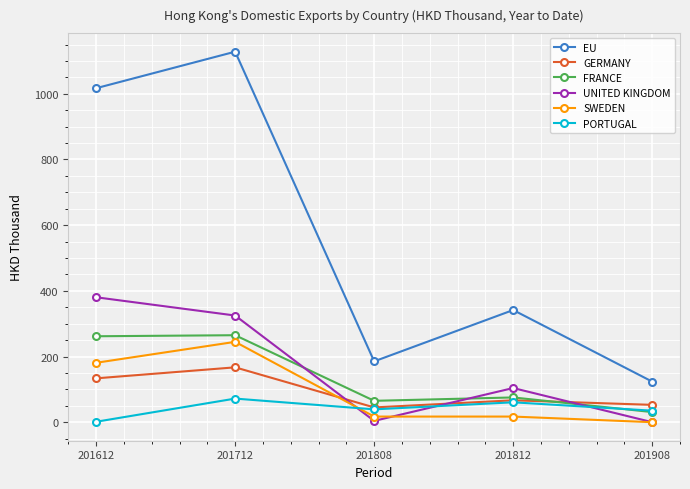

Read the SWEDEN value at 201712.

244.6